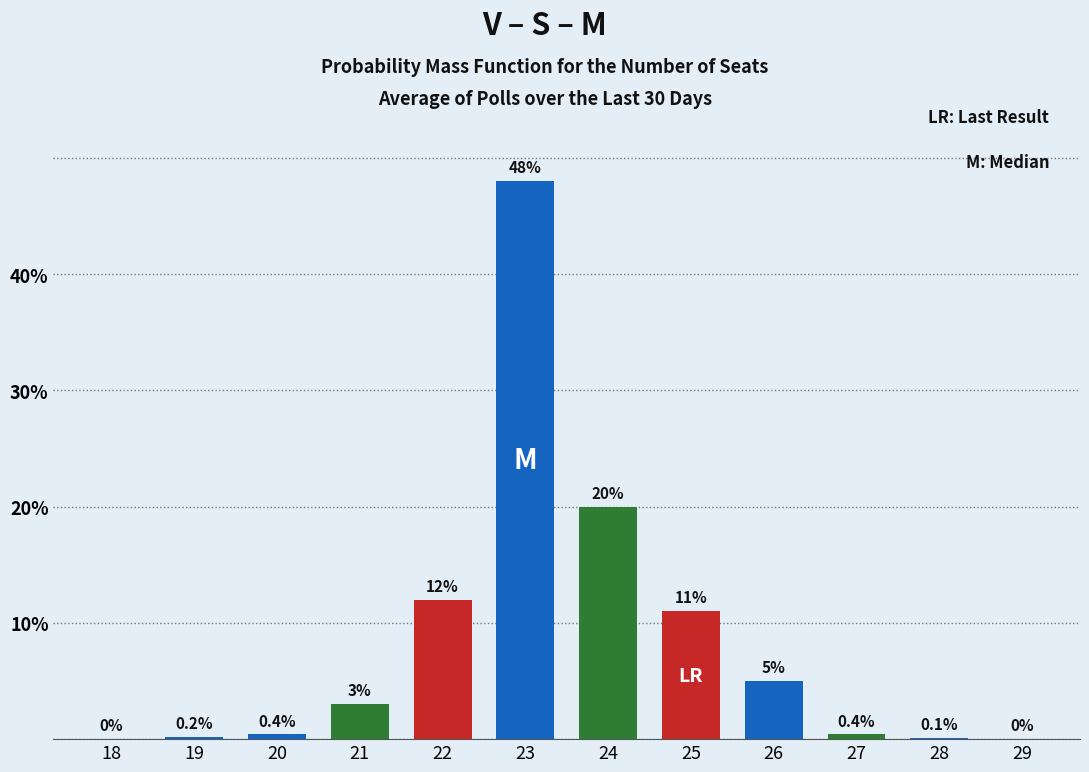

Reading right to left, list all the values displayed in this chart.

29=0.0	28=0.1	27=0.4	26=5.0	25=11.0	24=20.0	23=48.0	22=12.0	21=3.0	20=0.4	19=0.2	18=0.0